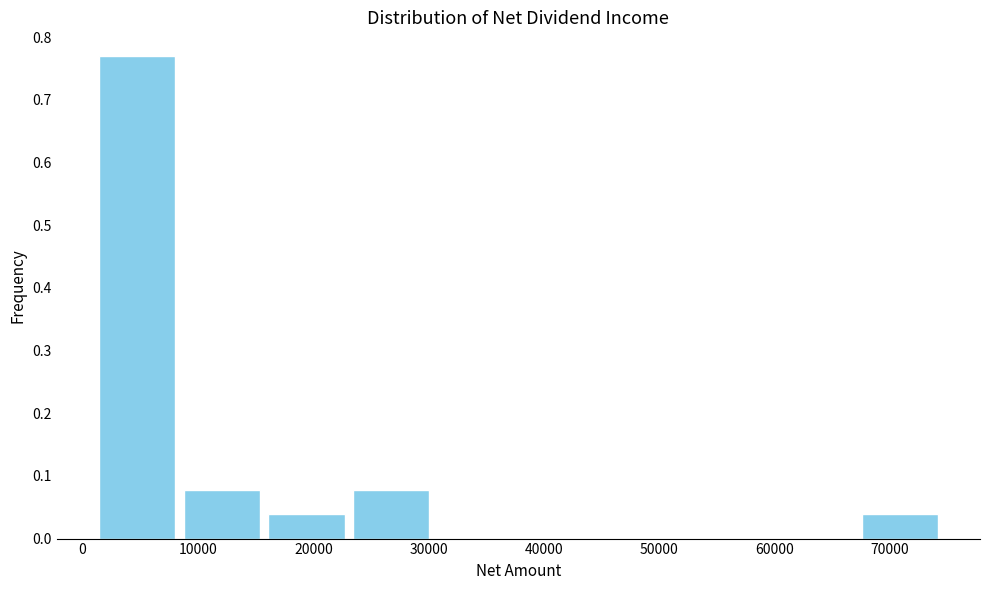

Which range on the x-axis has the tallest bar?

1000 to 8000